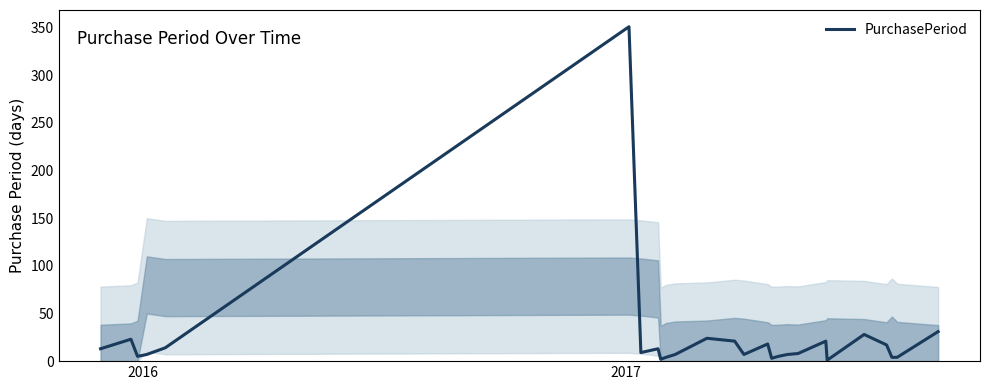

What is the maximum value shown in the chart?

351